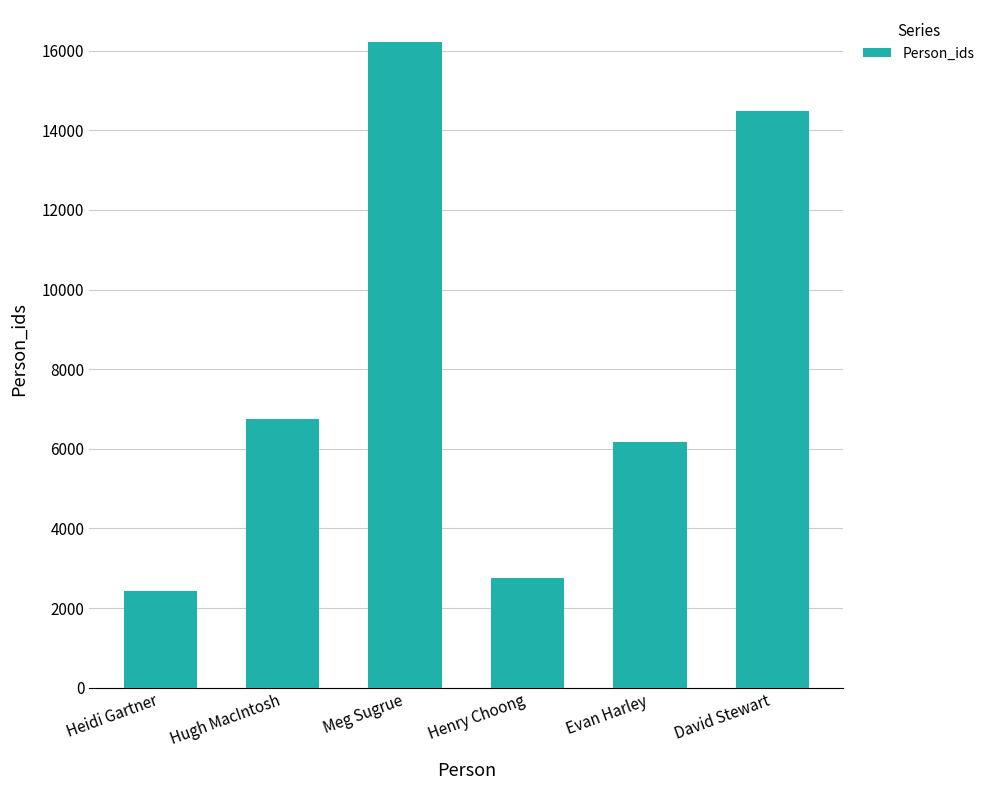

What is the maximum value shown in the chart?

16213